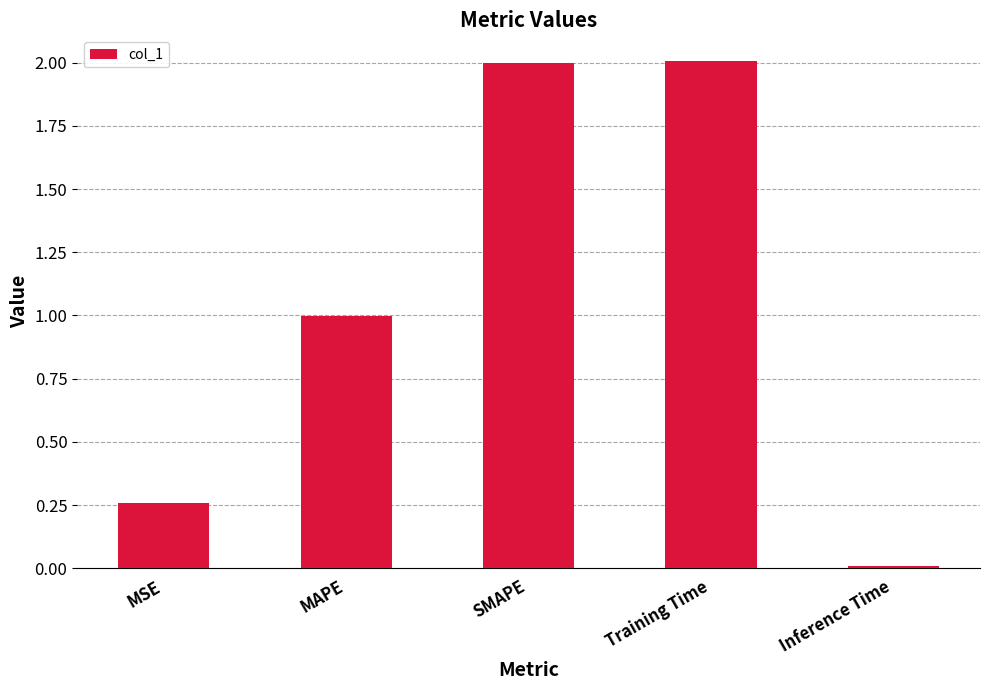

What is the label of the 3rd bar from the right?

SMAPE